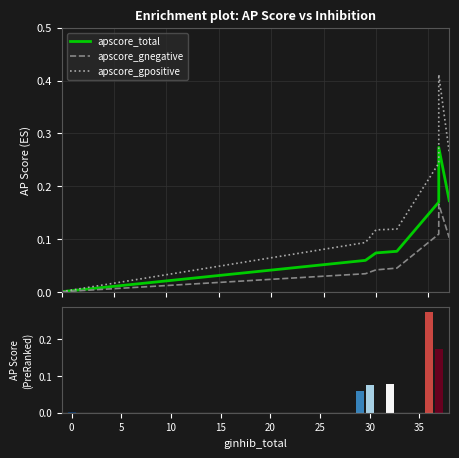

Does the chart contain any negative values?

No